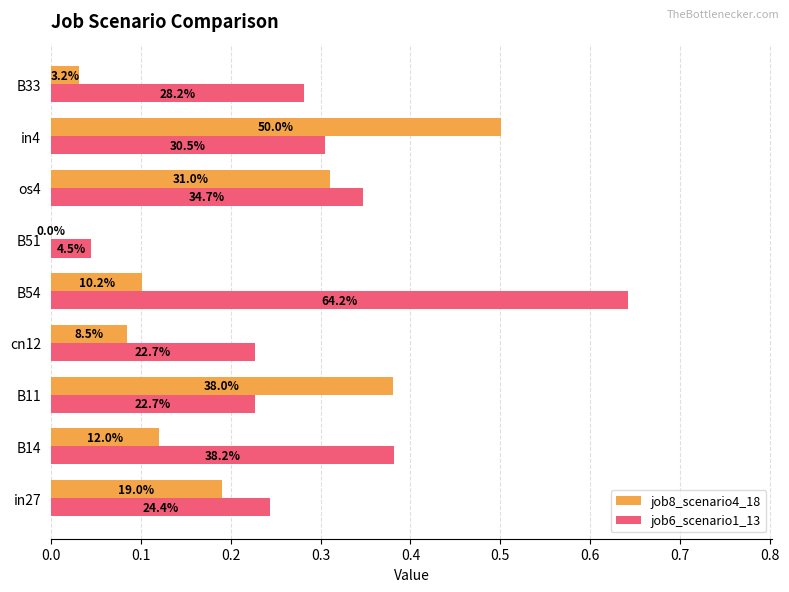

What are all the series names shown in the legend?

job8_scenario4_18, job6_scenario1_13